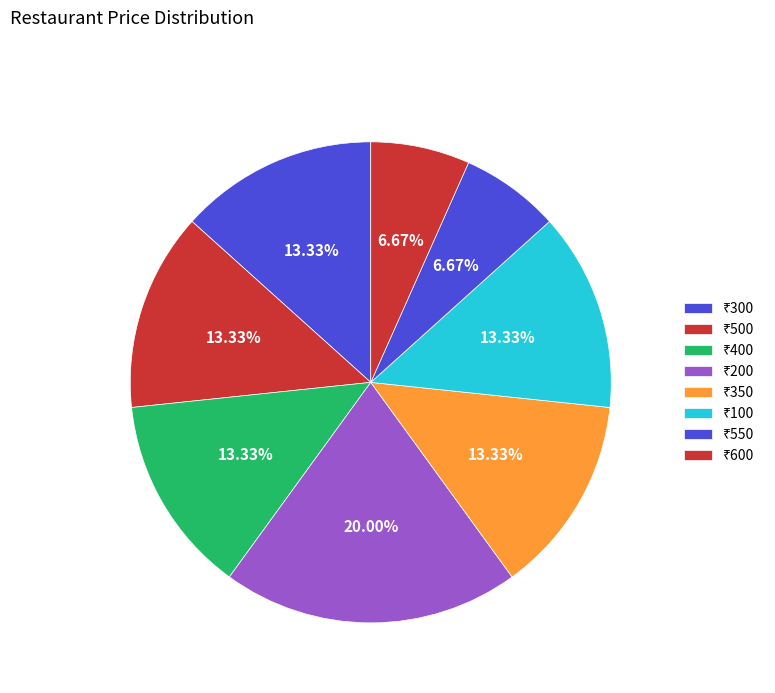

How many slices are in this pie chart?

8